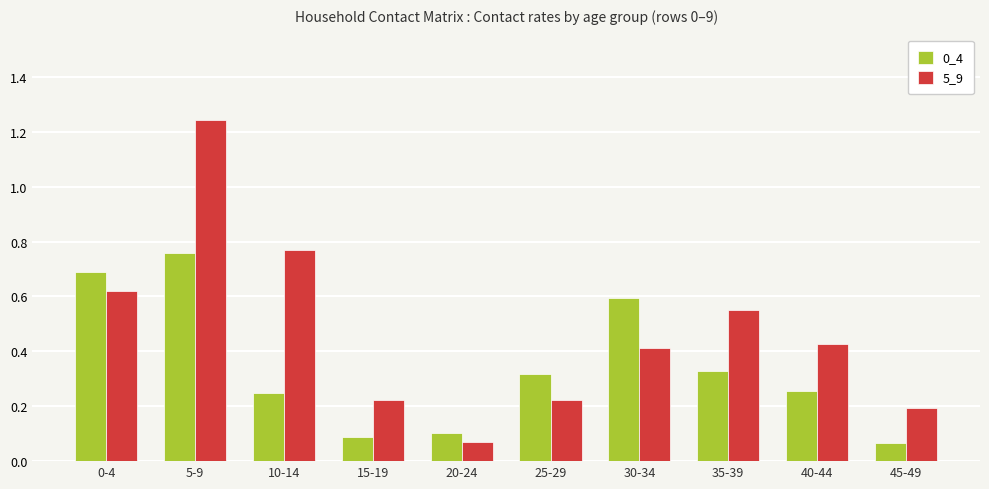

Which category has the highest value in the 5_9 series?

5-9